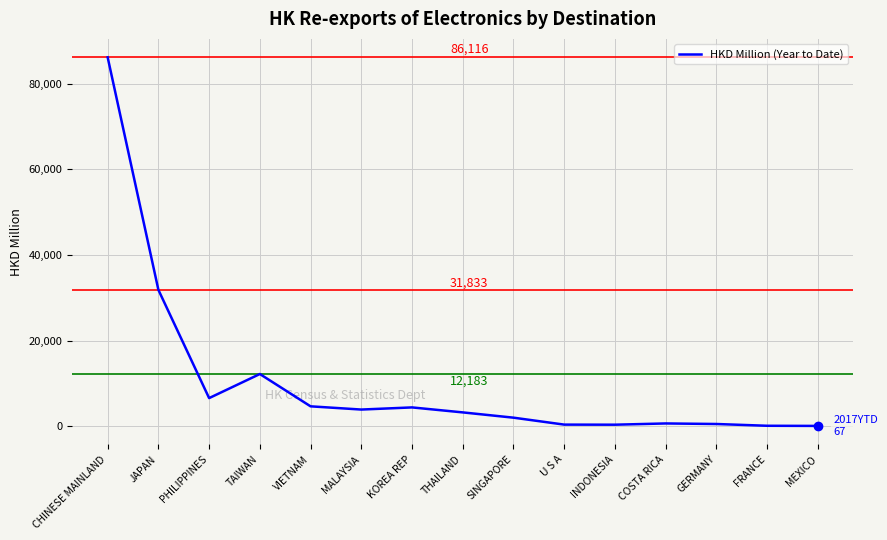

The value at JAPAN is 31832.8. True or false?

True